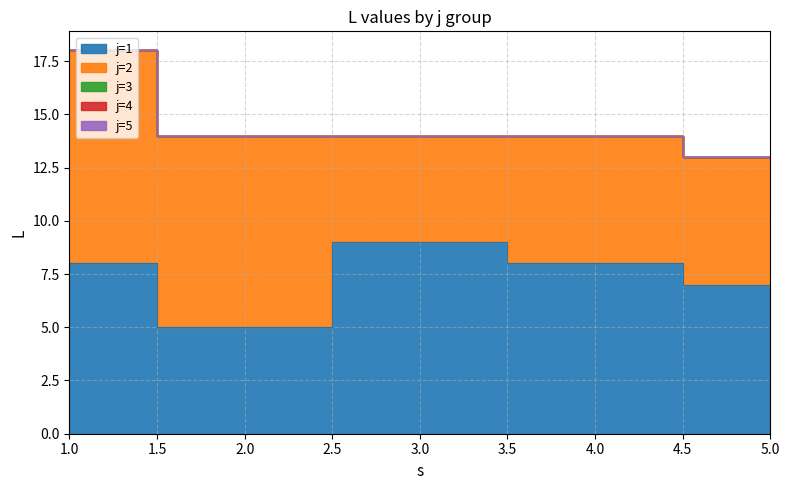

Reading left to right, what are all the values shown in this chart?

j=1: 1=8	2=5	3=9	4=8	5=7
j=2: 1=10	2=9	3=5	4=6	5=6
j=3: 1=0	2=0	3=0	4=0	5=0
j=4: 1=0	2=0	3=0	4=0	5=0
j=5: 1=0	2=0	3=0	4=0	5=0